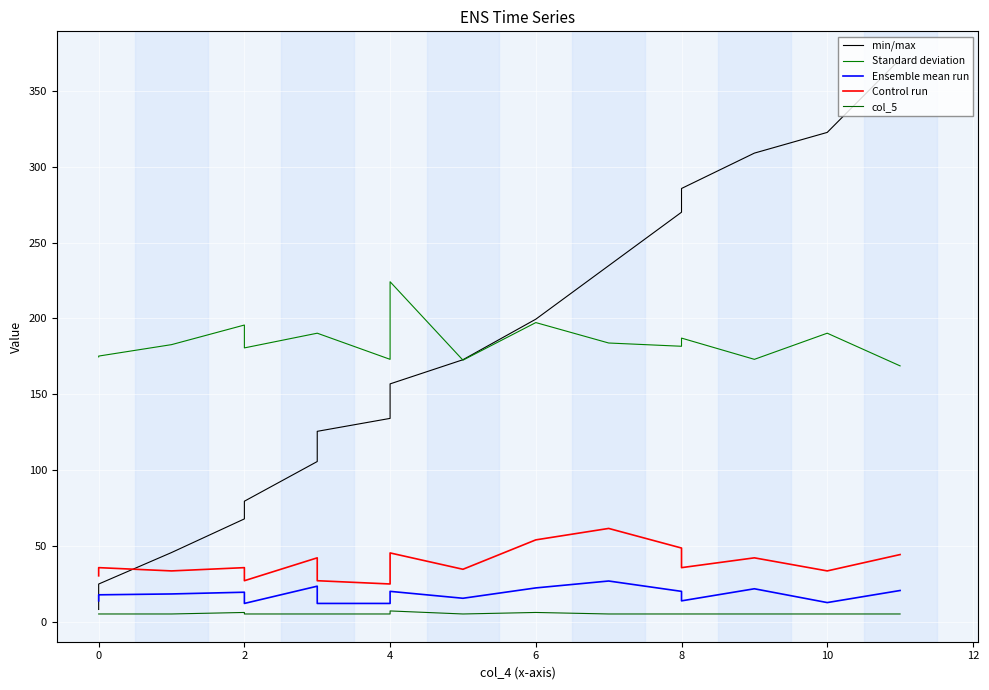

What are all the series names shown in the legend?

min/max, Standard deviation, Ensemble mean run, Control run, col_5